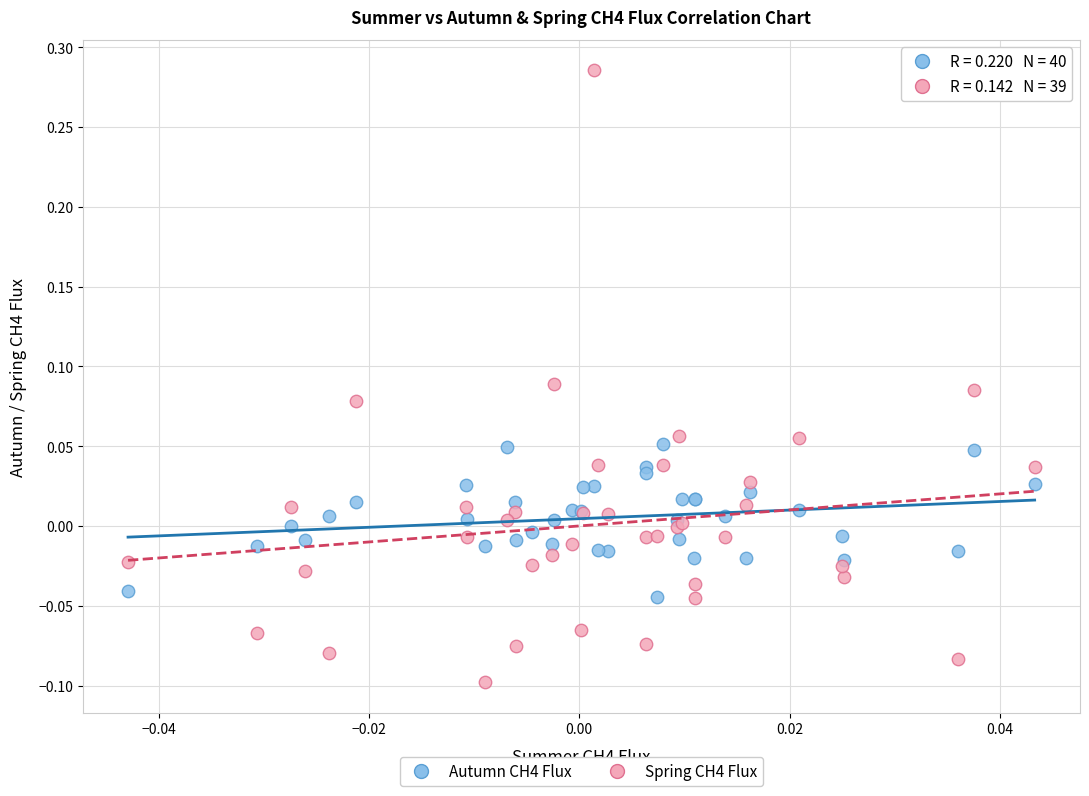

Which series has the largest Y range (max minus min)?

Spring CH4 Flux